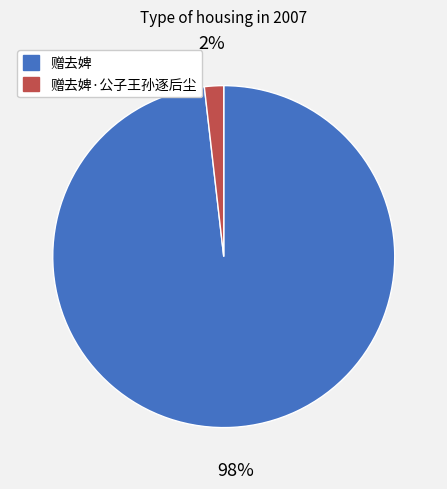

Is there any slice that represents more than half of the pie?

Yes